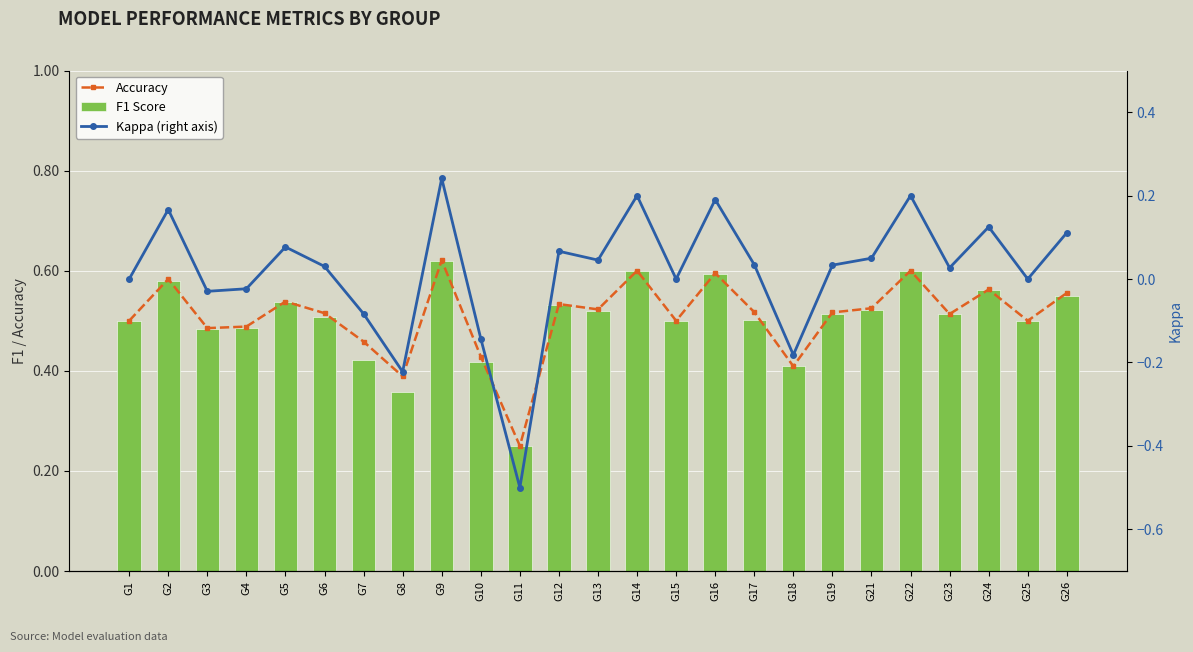

Which series has the widest spread of values?

Kappa (right axis)